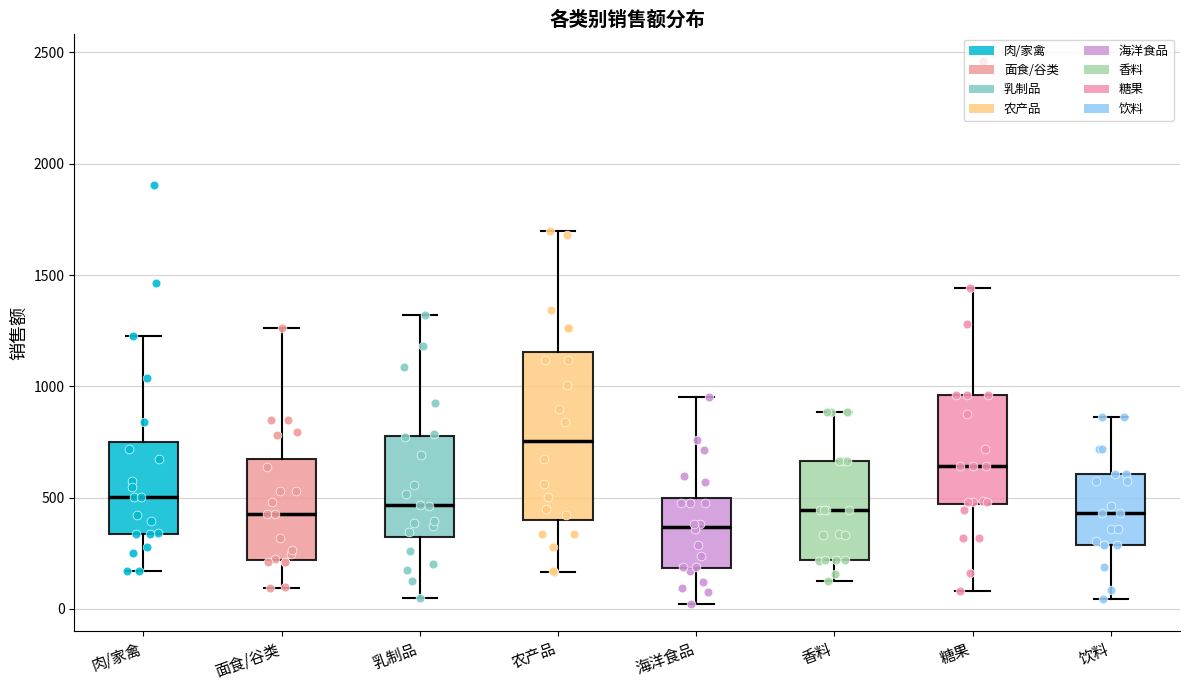

Where does the median line of the box for 面食/谷类 sit on the y-axis? The values are not printed on the chart, so give them approximately, as read against the axis.

400